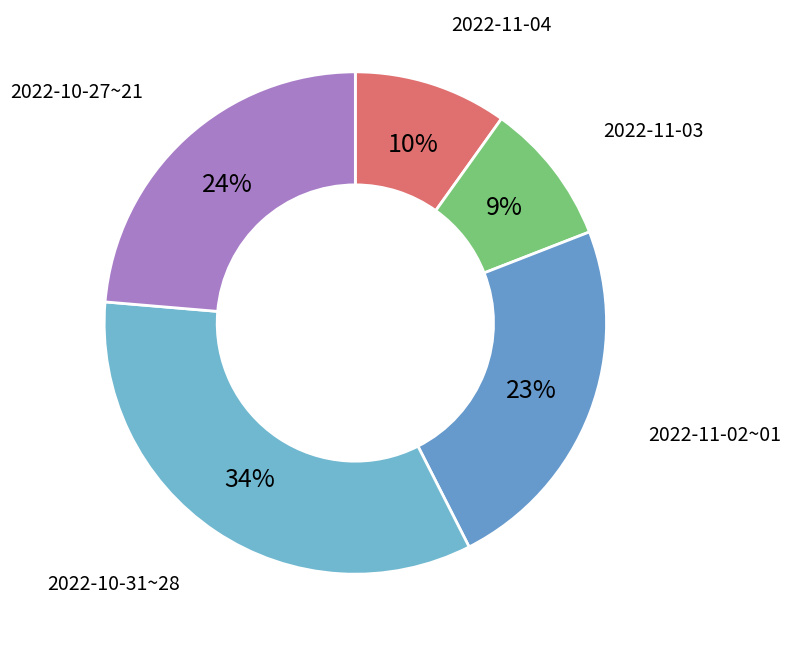

To the nearest percent, what percentage of the pie is 2022-11-02~01?

23%